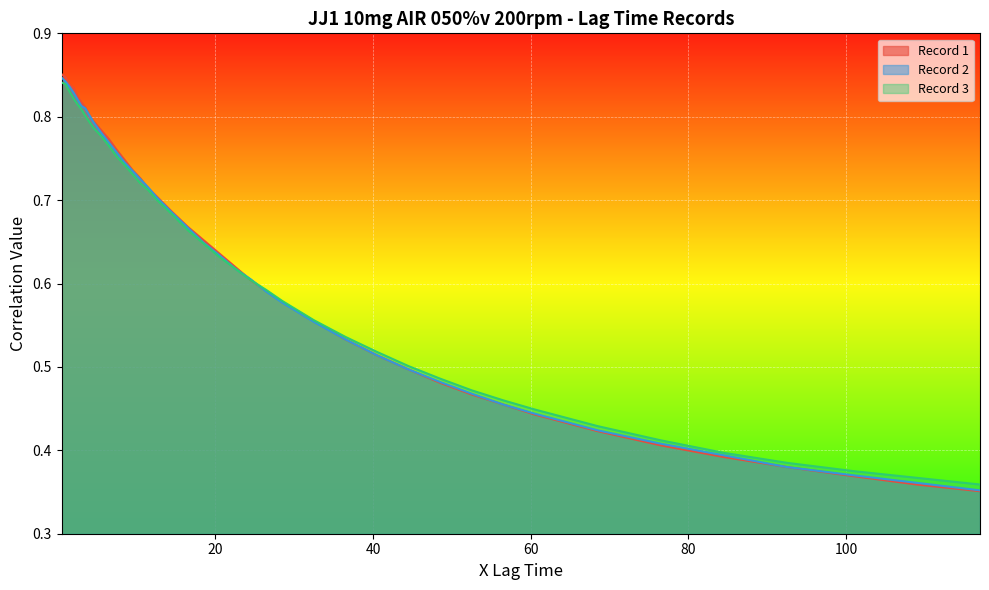

At how many categories does at least one series exceed 0?

40